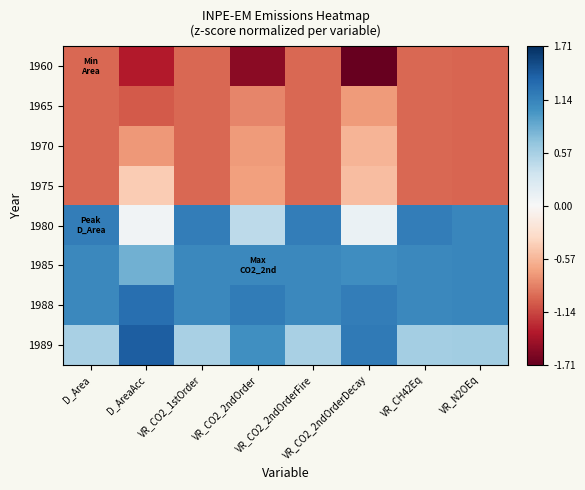

What is the spread (max minus min) of values at VR_CO2_1stOrder?

2.2